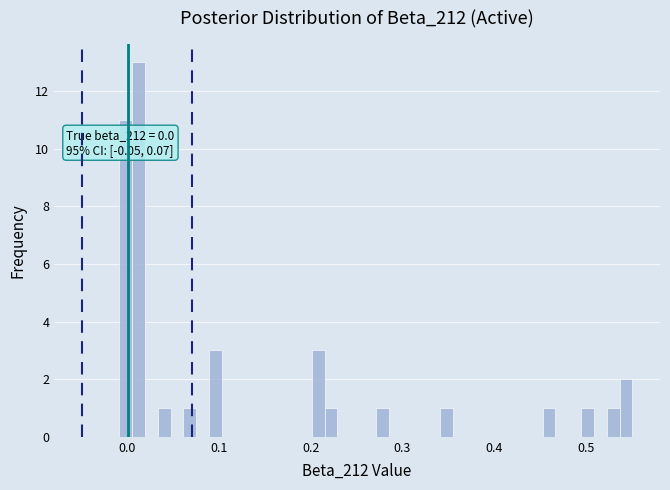

Read against the x-axis, roughly where is the centre of the tallest bar?

0.01